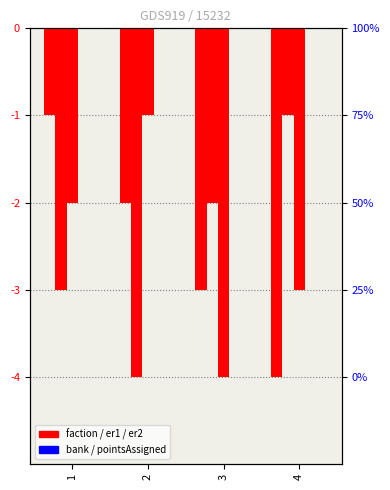

The enemyFactionRound1 series shows -1 at 4. True or false?

True